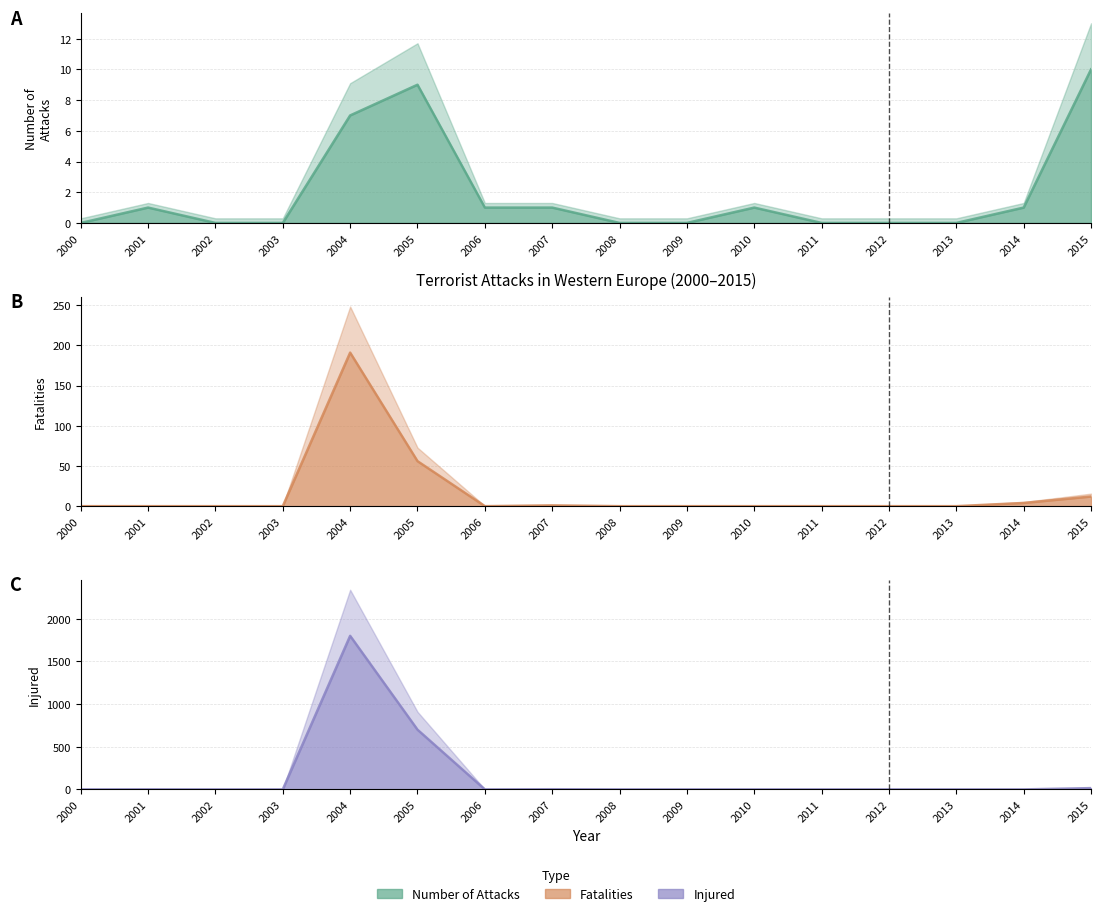

Which category has the lowest value in the injured series?

2000